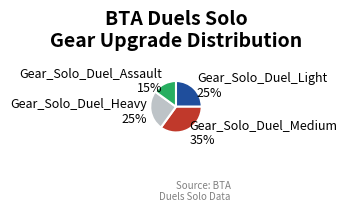

To the nearest percent, what percentage of the pie is Gear_Solo_Duel_Heavy?

25%